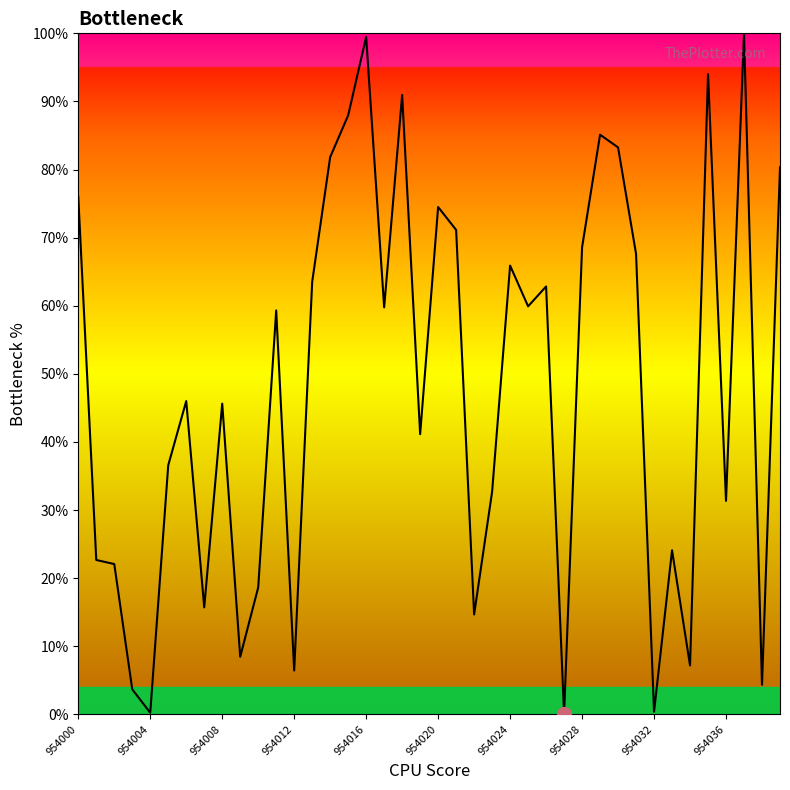

What is the greatest value displayed?

100.0